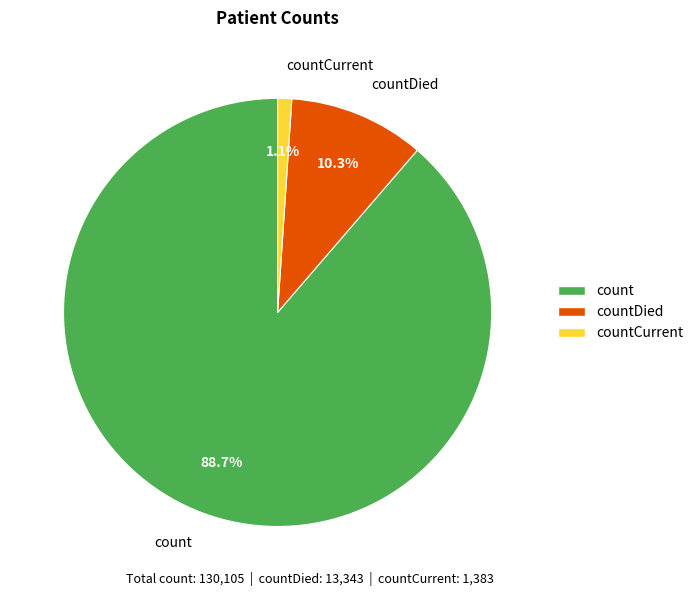

How many segments does this pie chart have?

3